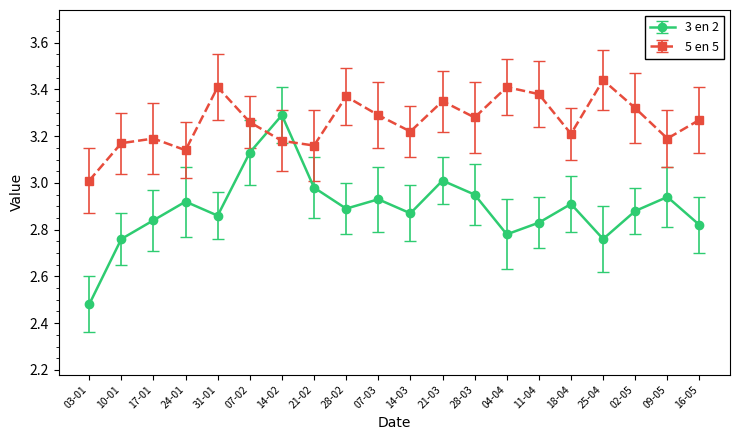

Where do 5 en 5 and 3 en 2 first cross each other?

07-02 and 14-02